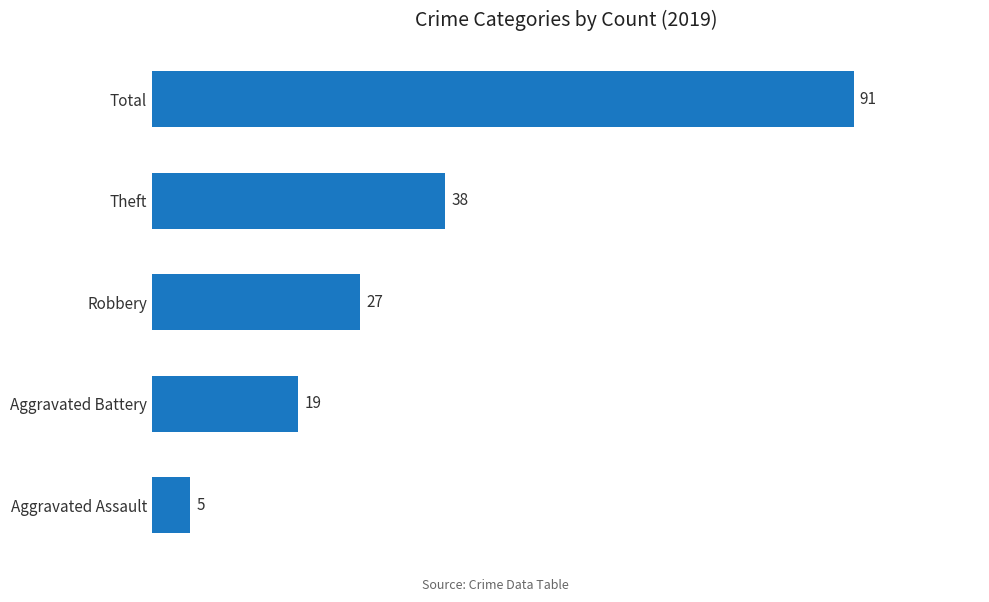

What is the maximum value shown in the chart?

91